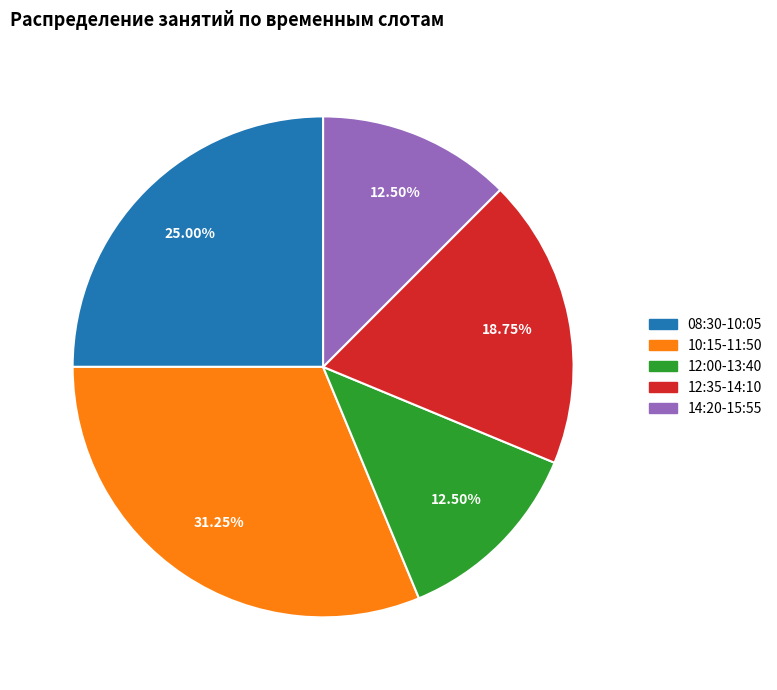

Is the sum of 08:30-10:05 and 12:00-13:40 greater than half?

No